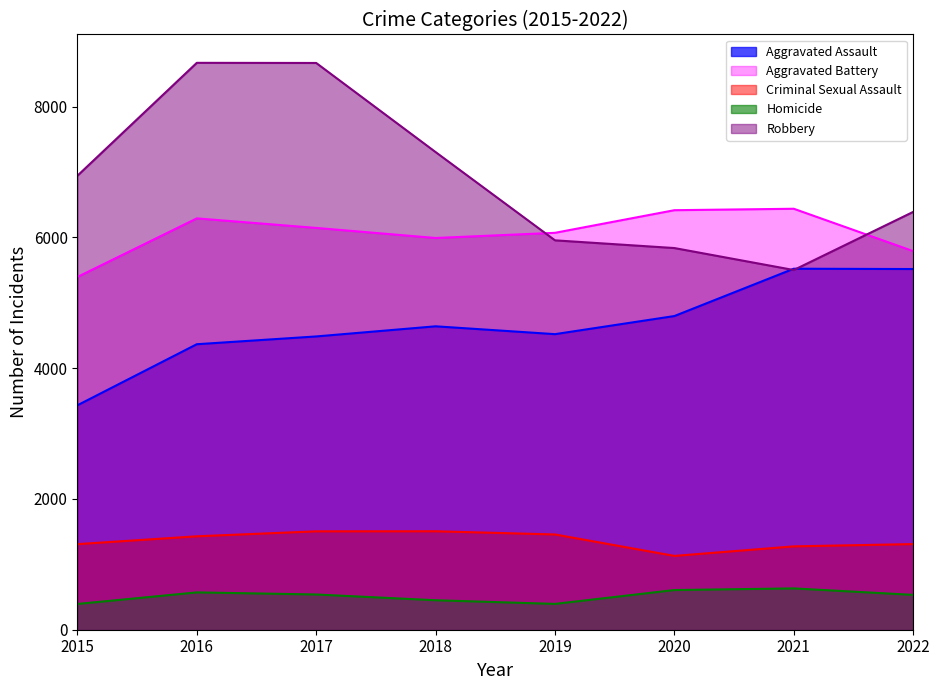

True or false: Homicide has a value of 632 at 2021.

True